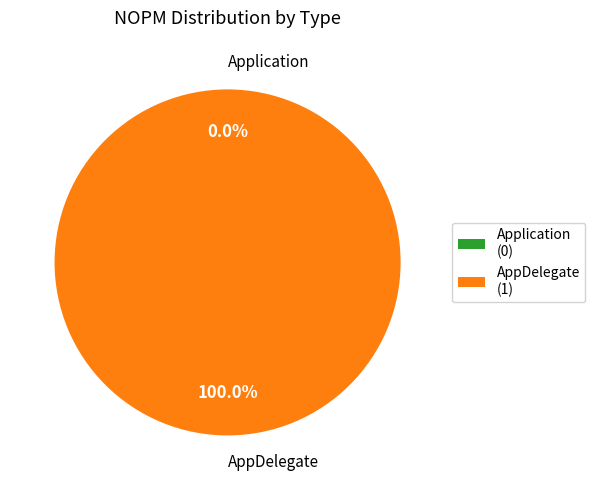

Is it true that Application is 1% of the pie?

False